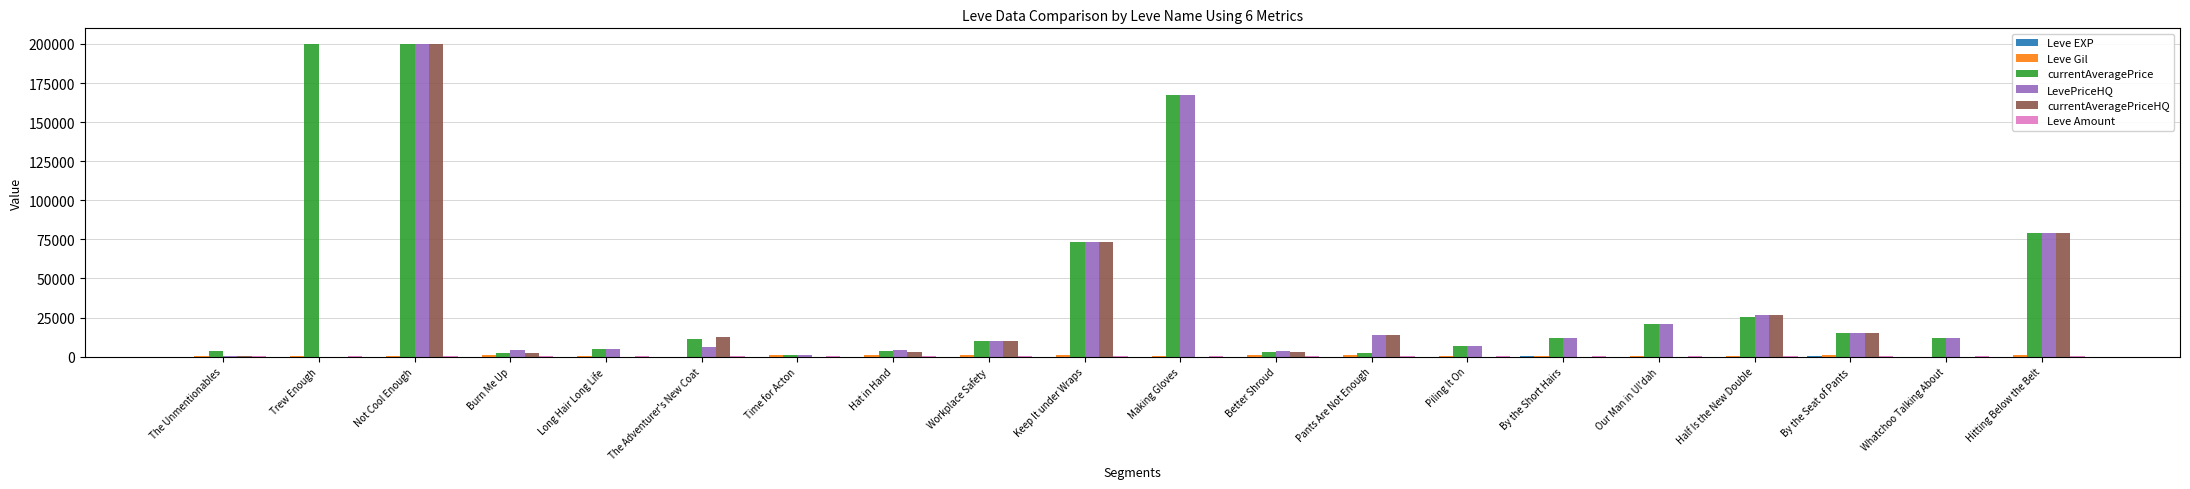

Which series has the largest total across all categories?

currentAveragePrice